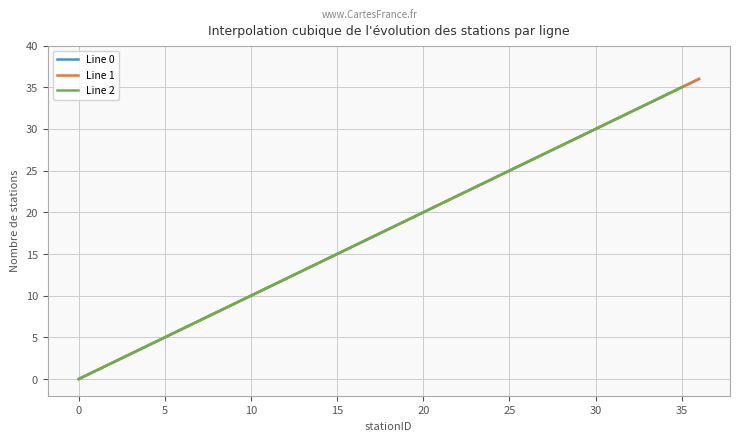

What is the sum of the Line 1 values at 1 and 32?

33